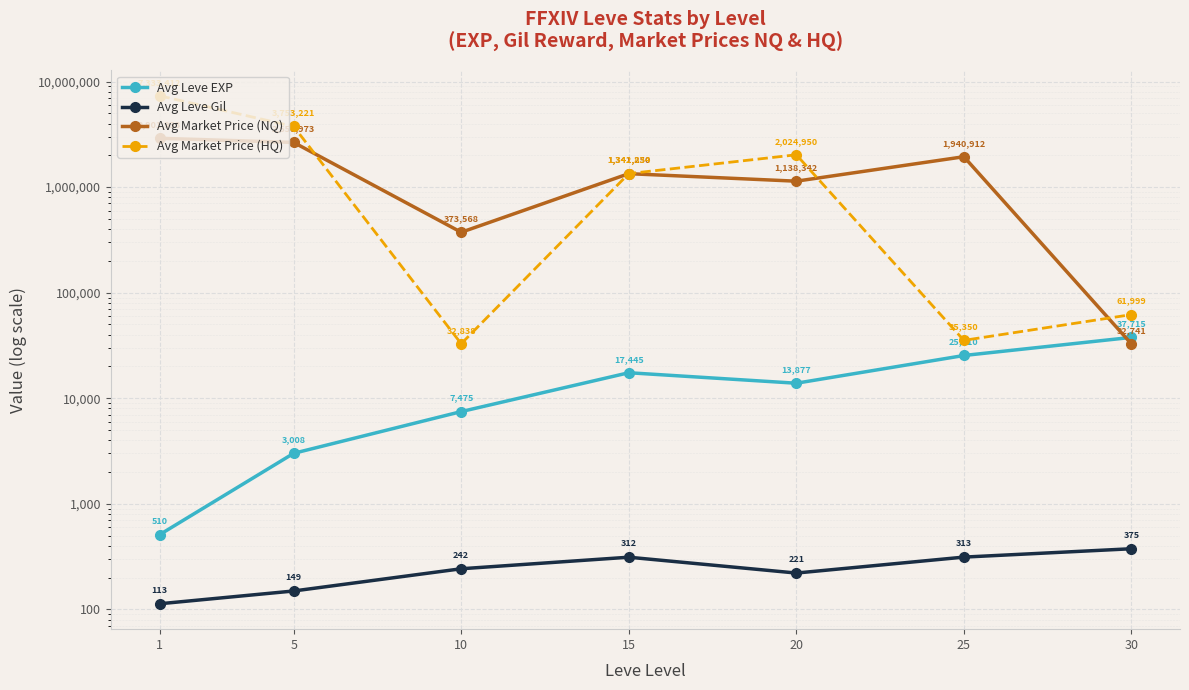

Rank the series at 30 from lowest to highest value.

Avg Leve Gil, Avg Market Price (NQ), Avg Leve EXP, Avg Market Price (HQ)